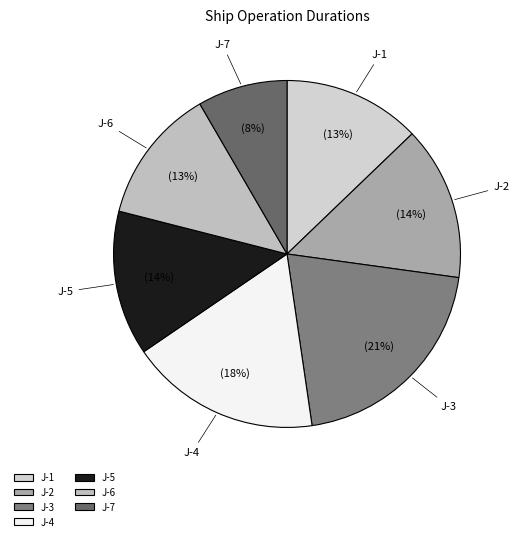

To the nearest percent, what percentage of the pie is J-4?

18%